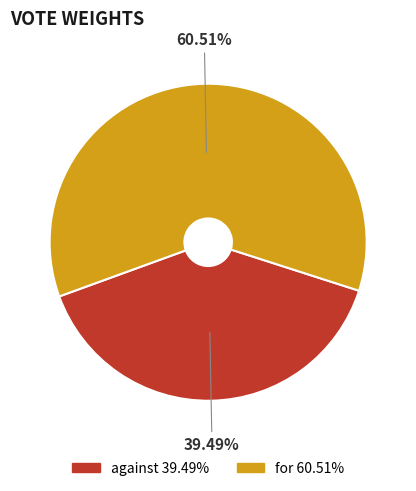

To the nearest percent, what percentage of the pie is against?

39%